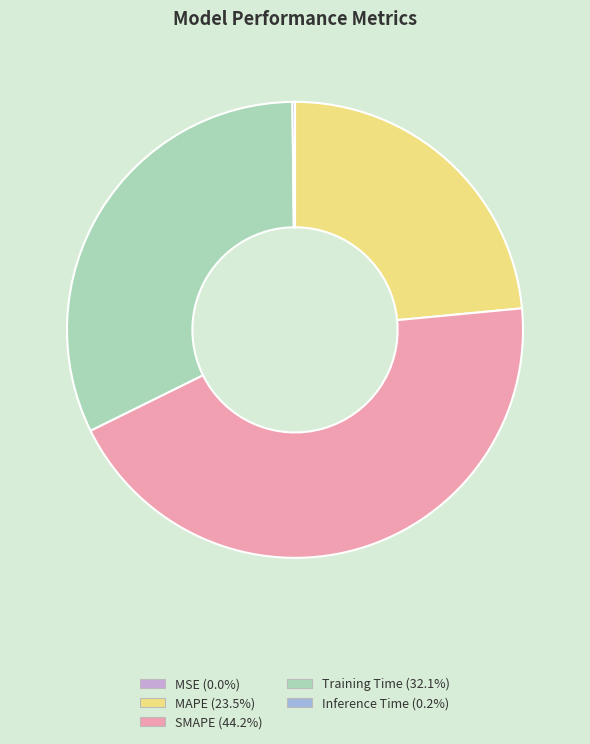

What is the largest slice in the pie chart?

SMAPE